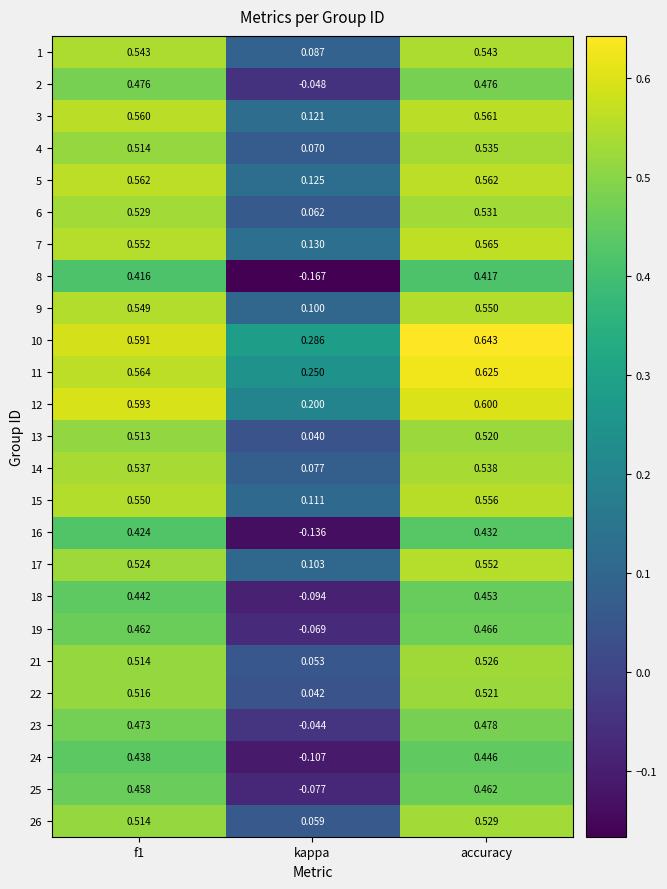

At how many categories does at least one series exceed 0?

3